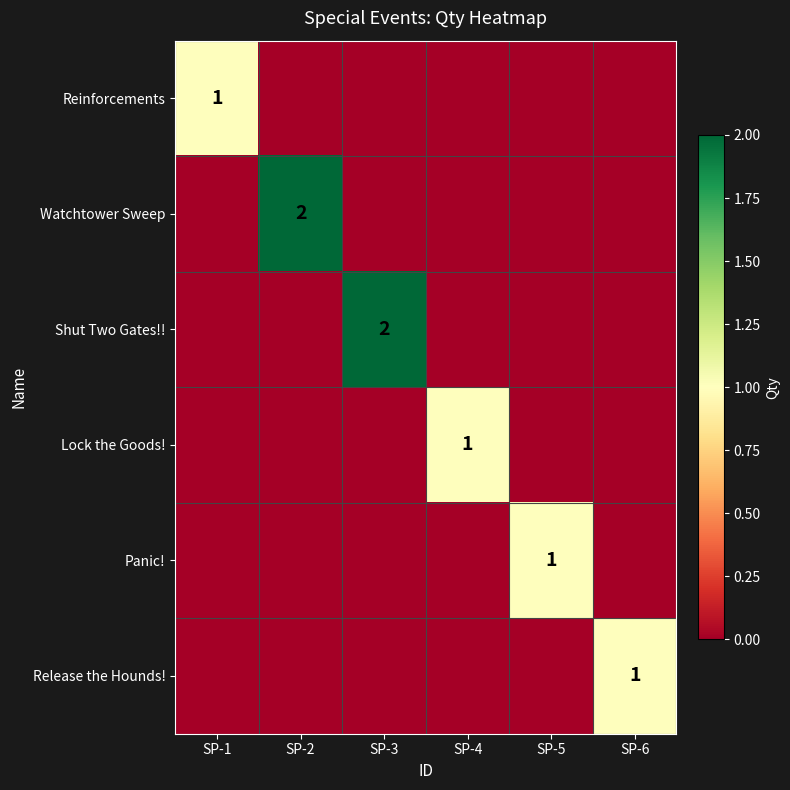

True or false: Release the Hounds! has a value of 0 at SP-6.

False